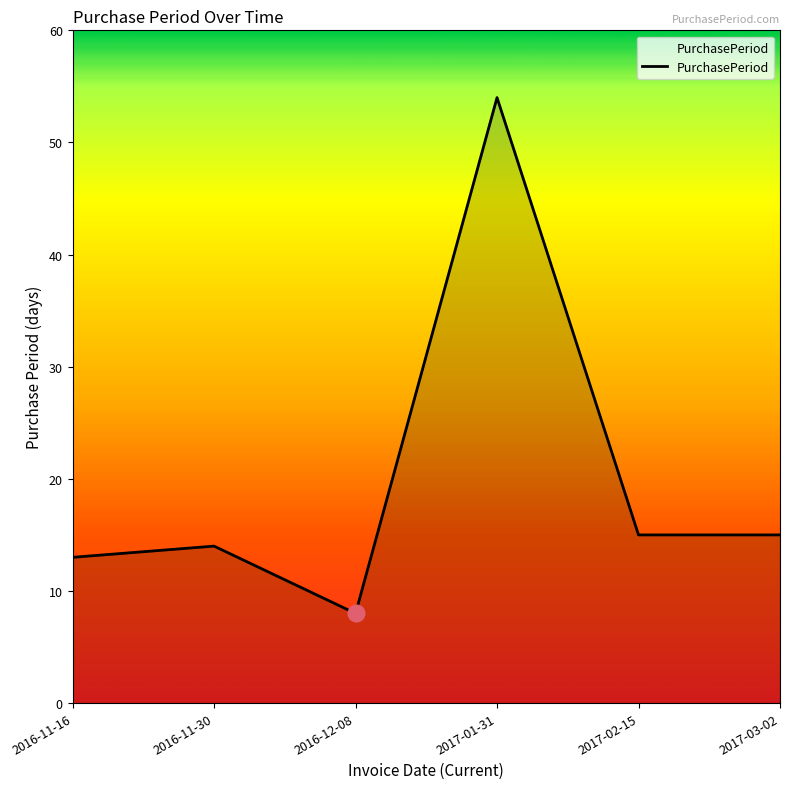

Count the number of categories in the chart.

6